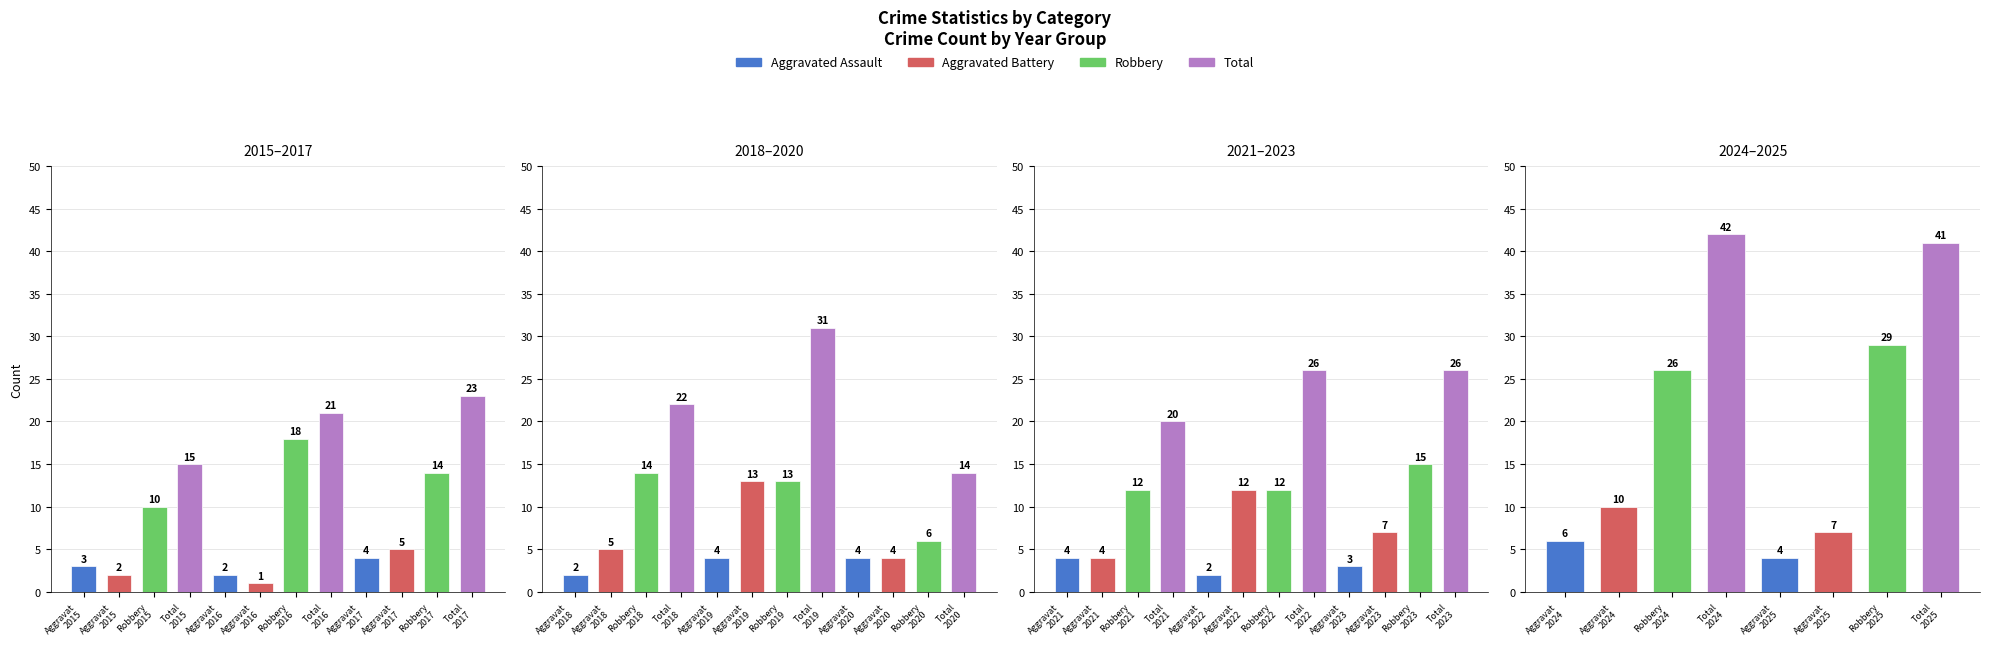

What is the difference between the Aggravated Assault values at 2025 and 2018?

2